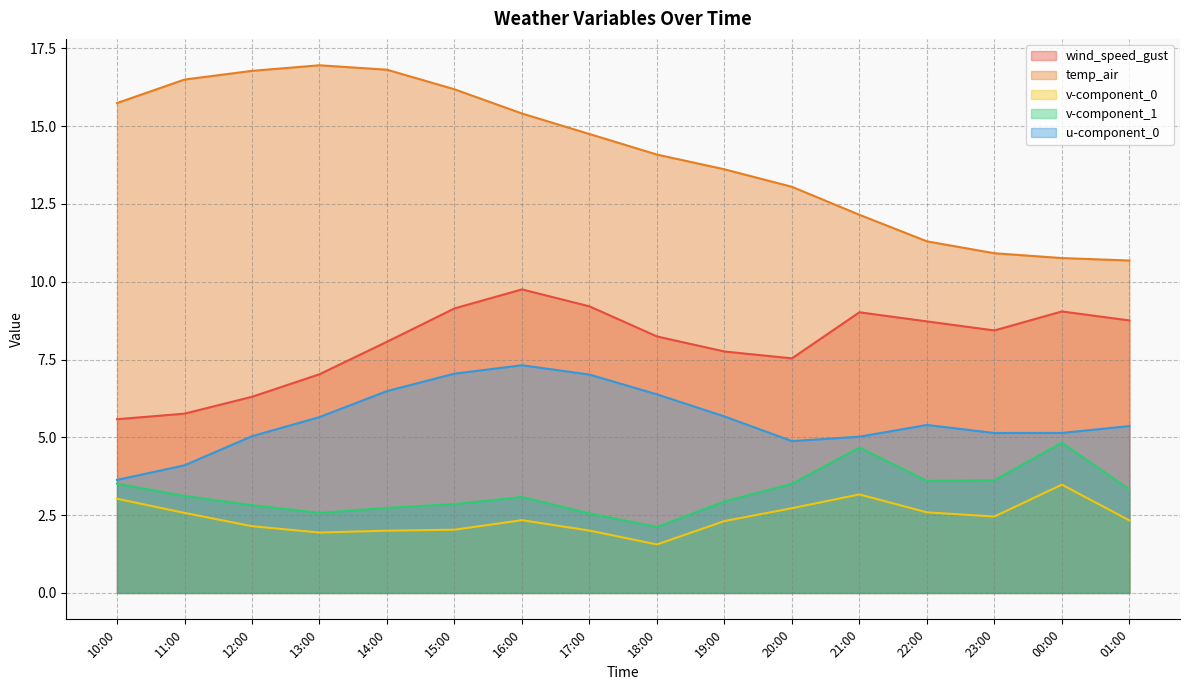

Does the chart display data point markers on the line(s)?

No